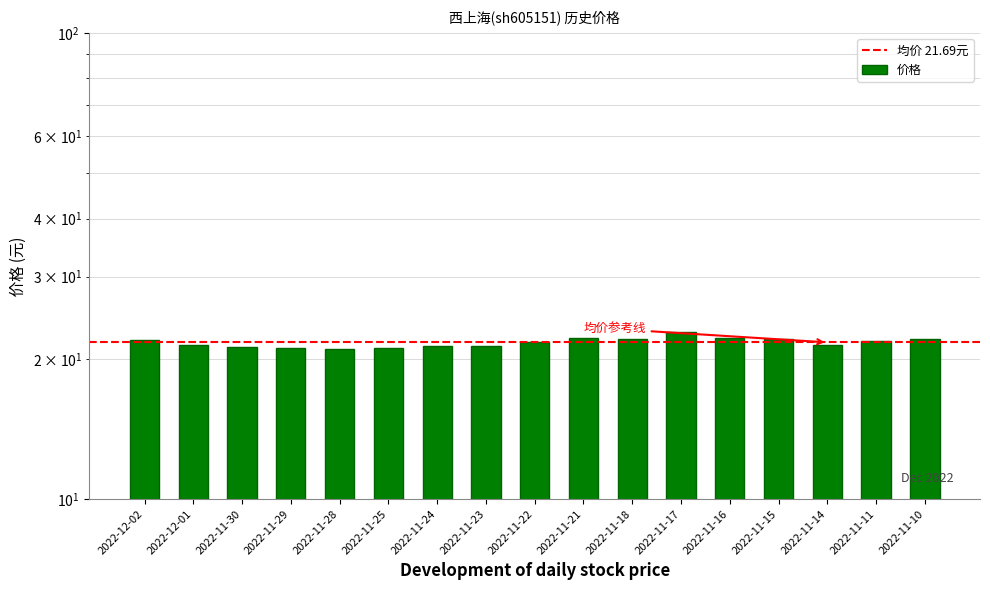

What is the label of the 6th bar from the left?

2022-11-25